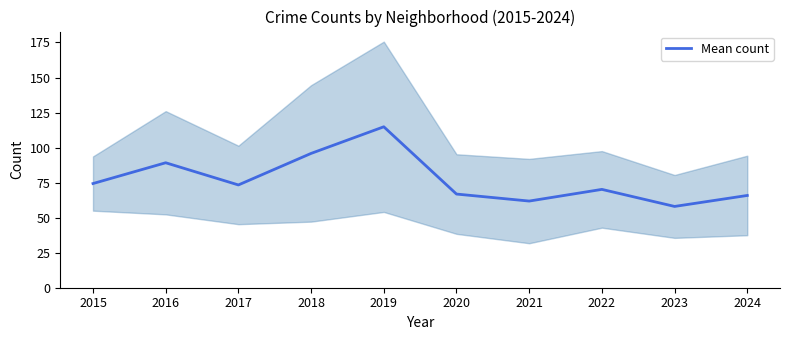

What is the smallest value displayed?

58.0